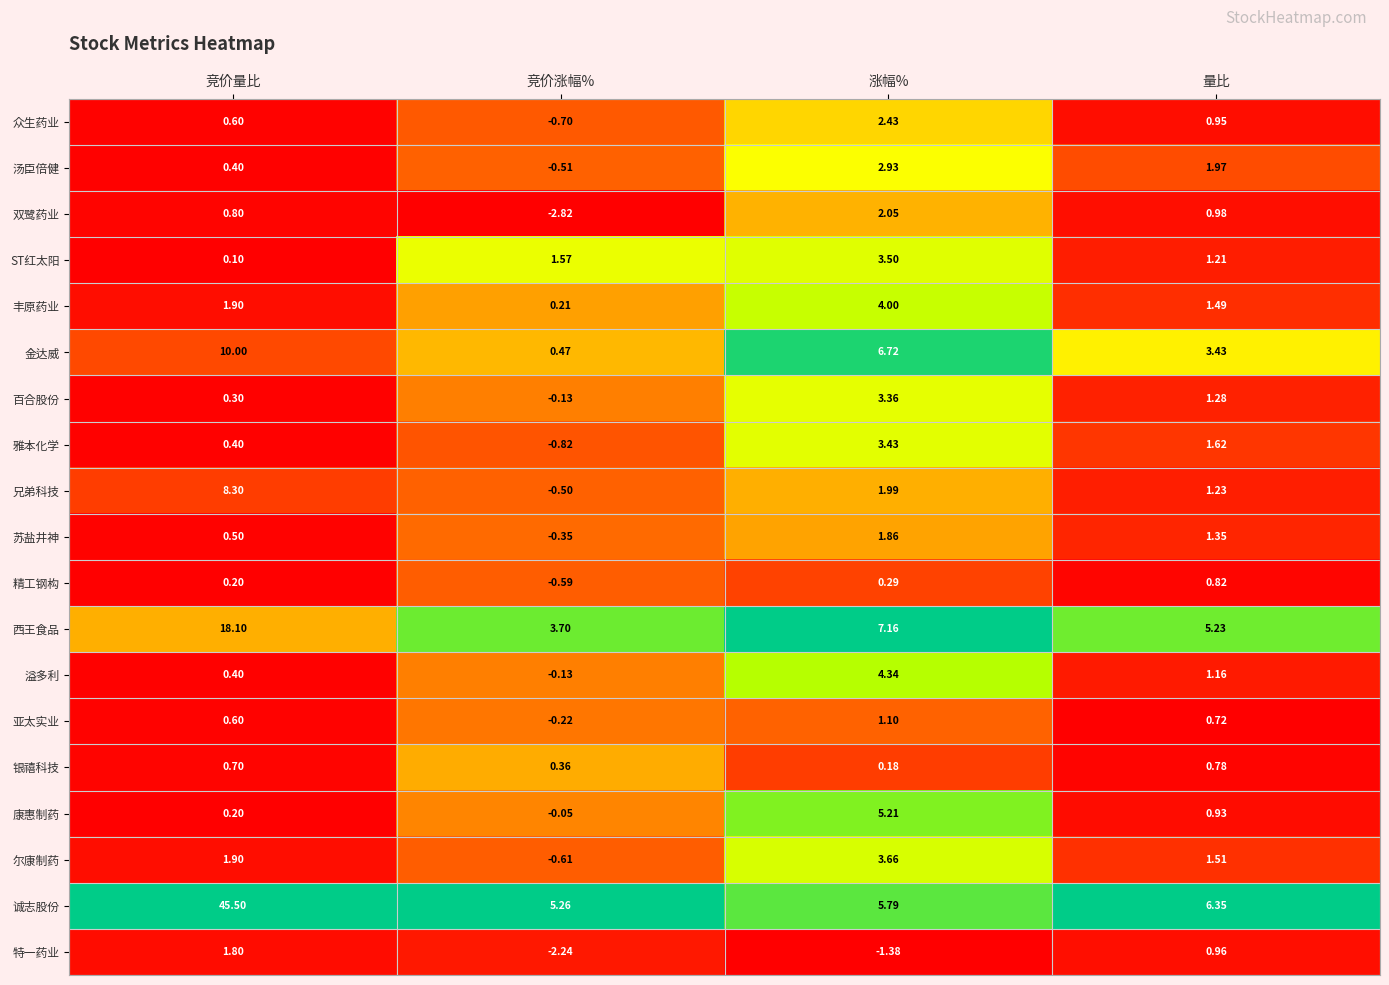

Where does the 金达威 series first go above 6?

竞价量比